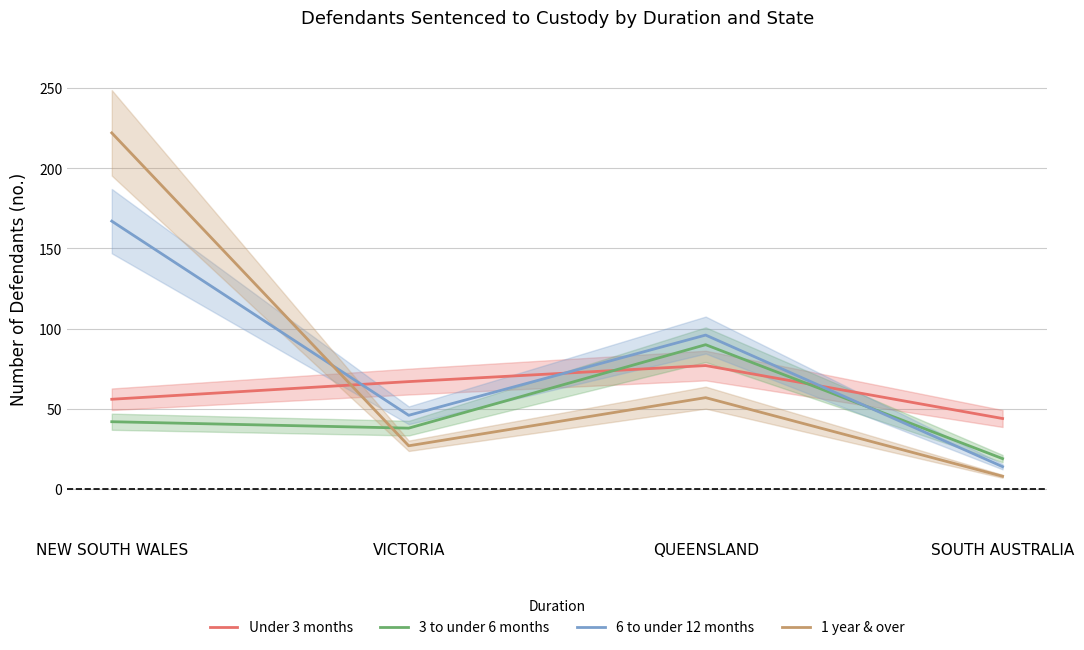

Where do Under 3 months and 3 to under 6 months first cross each other?

VICTORIA and QUEENSLAND